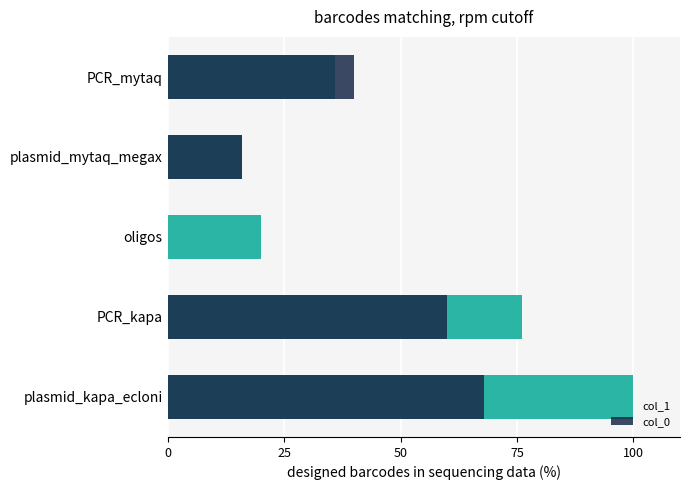

Count the number of categories in the chart.

5